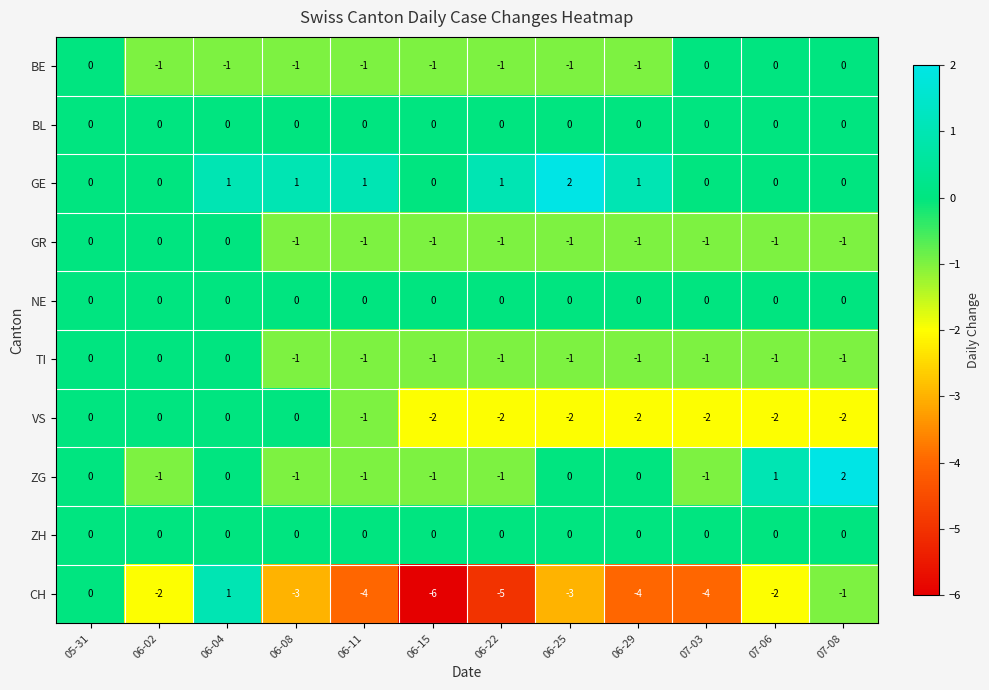

Count the BE values in the range -1 to 0.

12